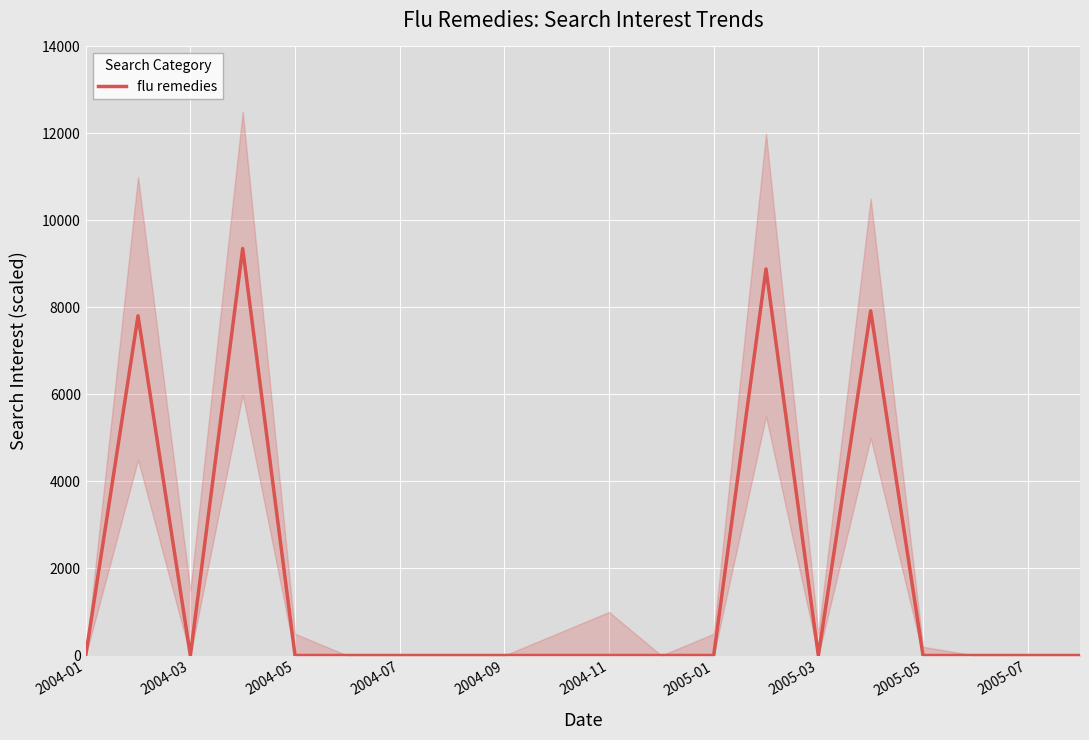

What is the greatest value displayed?

9355.5